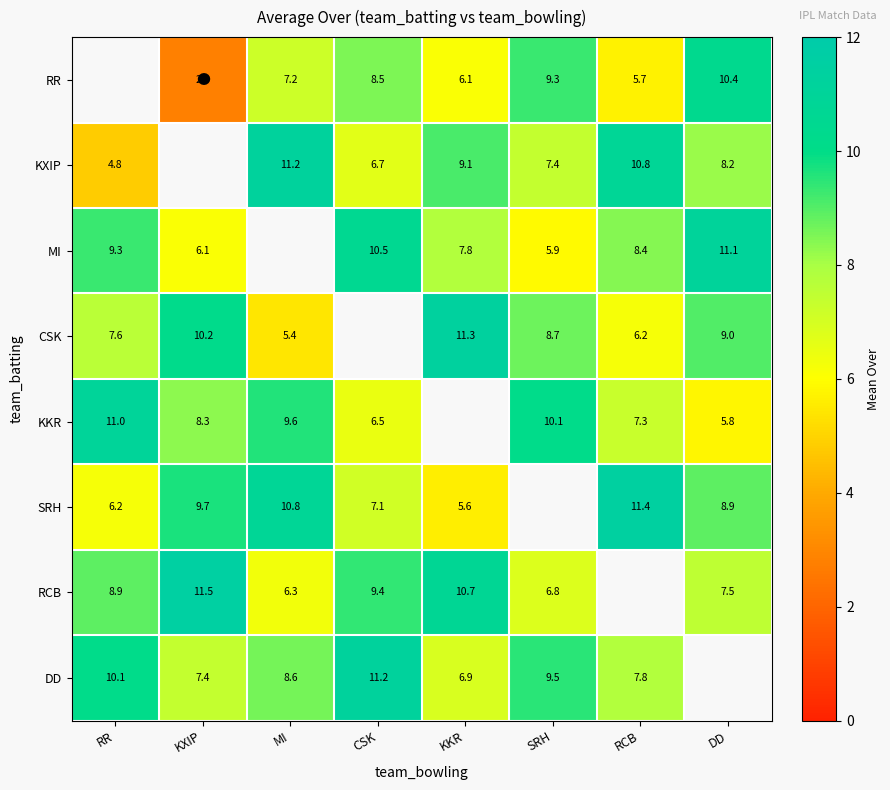

True or false: KKR has a value of 10.1 at SRH.

True